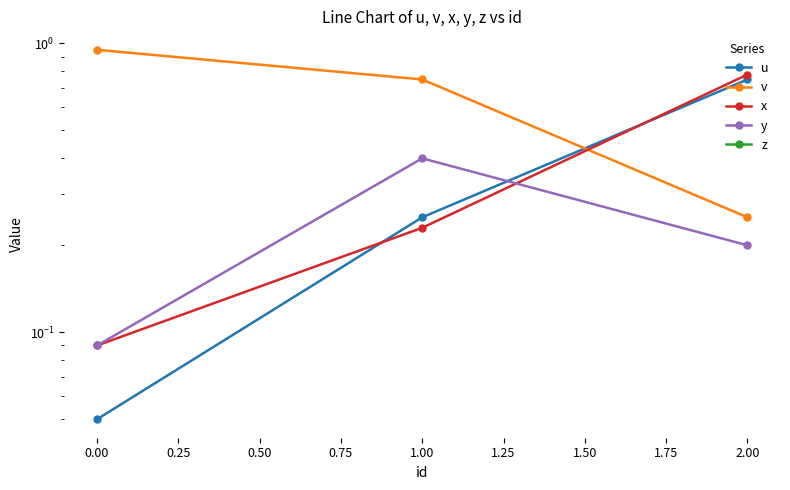

What is the value of the u point at the 3rd from the left?

0.7